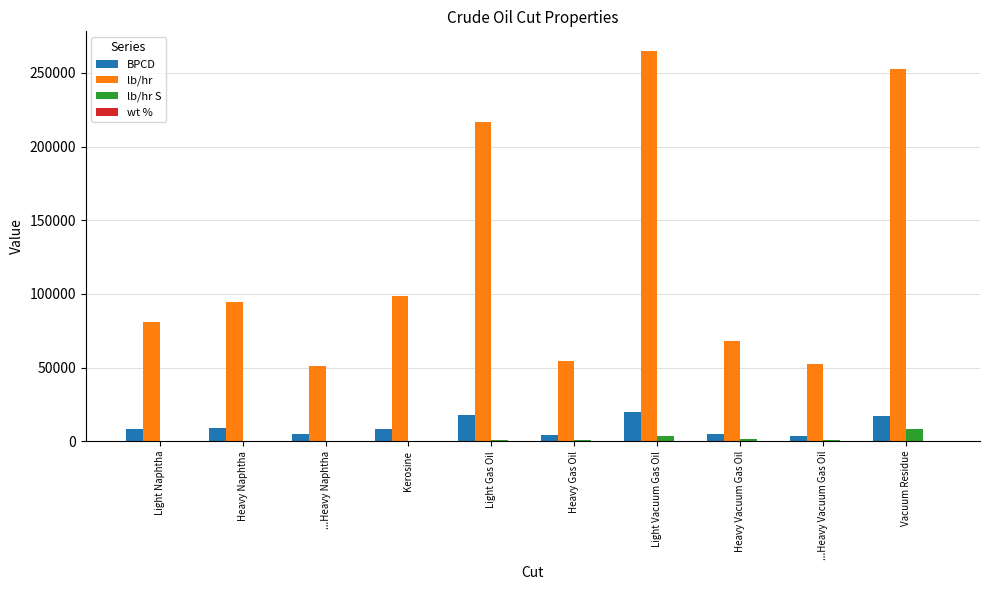

Is it true that lb/hr equals 35911.9 at Light Naphtha?

False